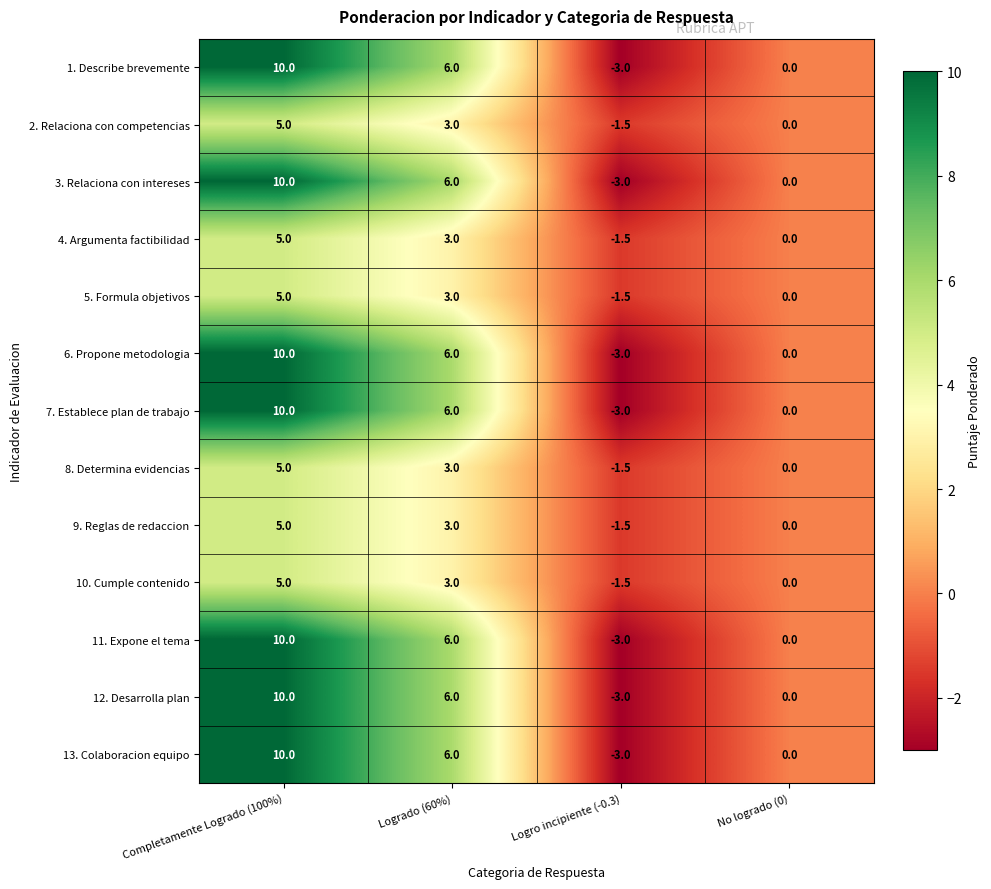

What is the difference between the highest and lowest values at Logro incipiente (-0.3)?

1.5